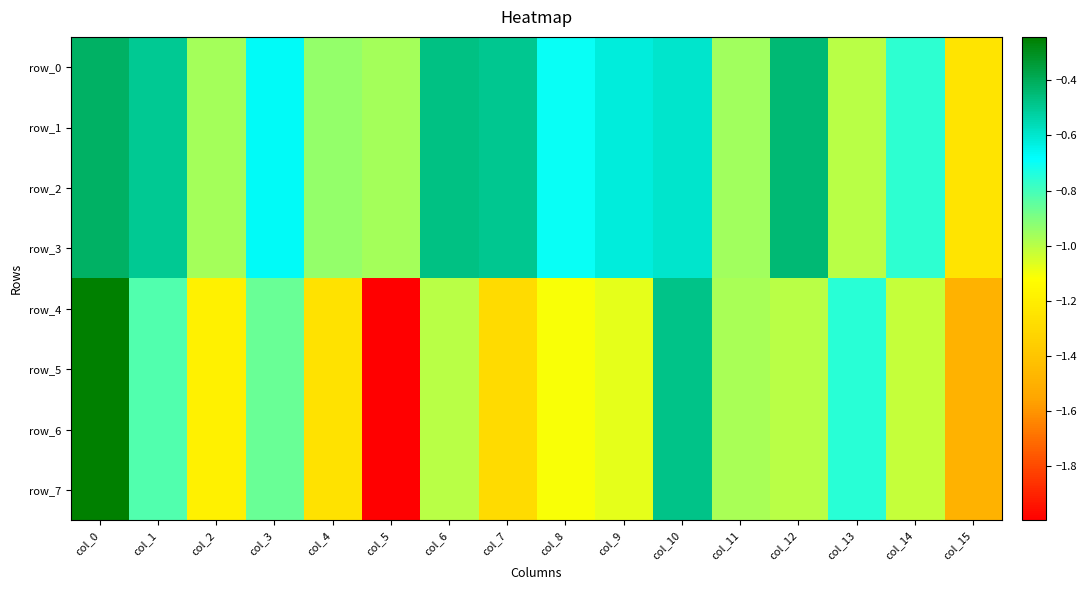

Between col_4 and col_2, which is larger?

col_4